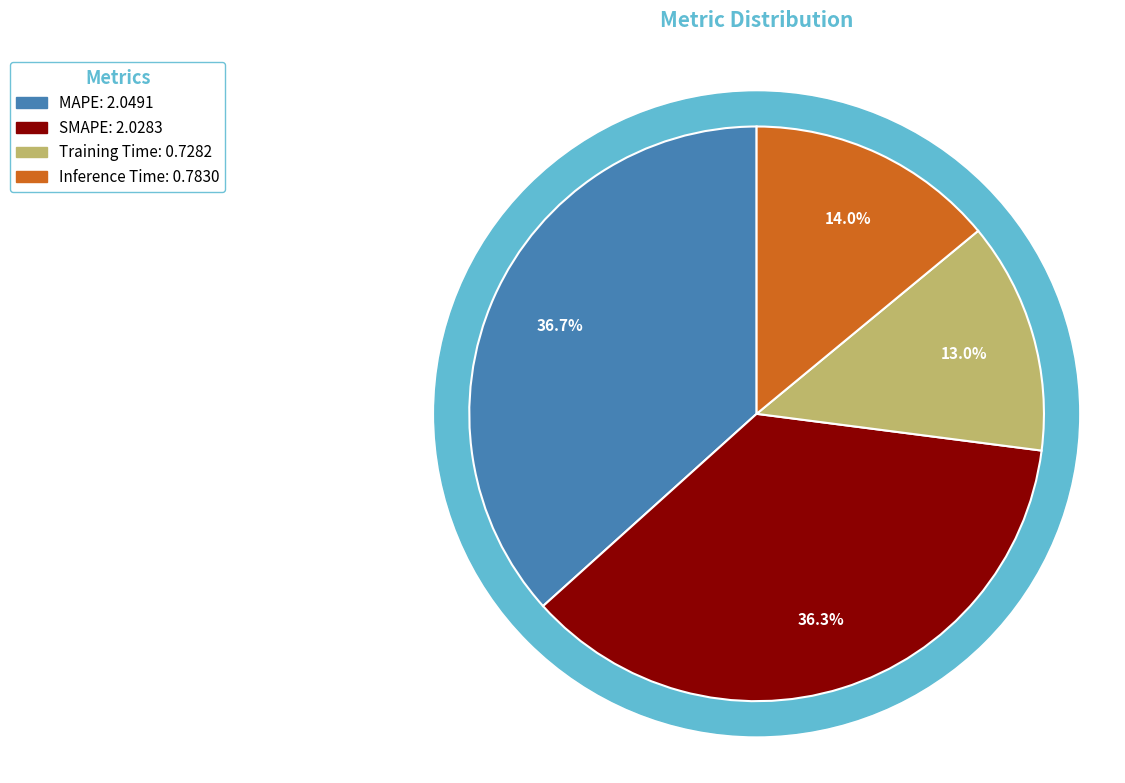

Is there any slice that represents more than half of the pie?

No